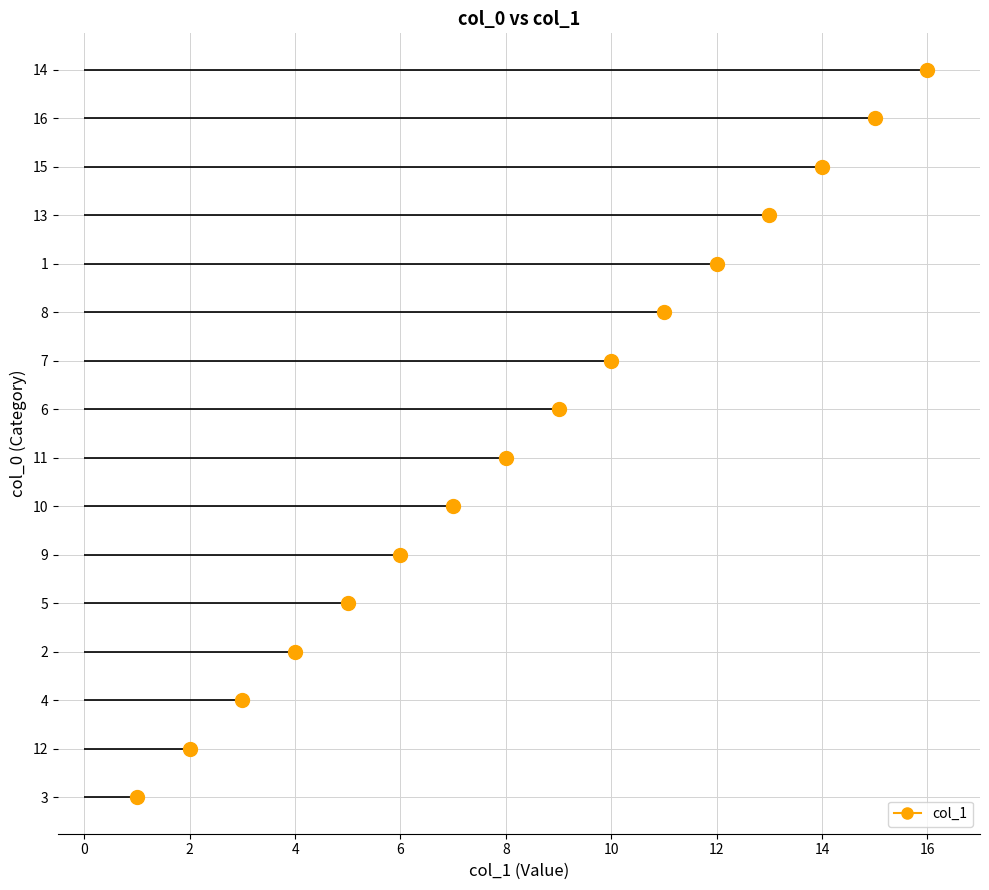

List the labels in order of value, largest first.

14, 16, 15, 13, 1, 8, 7, 6, 11, 10, 9, 5, 2, 4, 12, 3